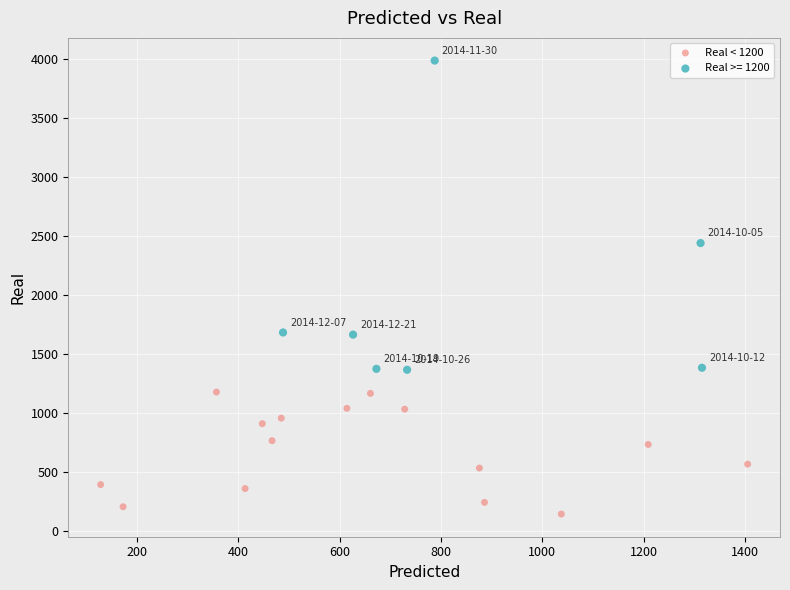

Which series contains the lowest Y value?

Real < 1200